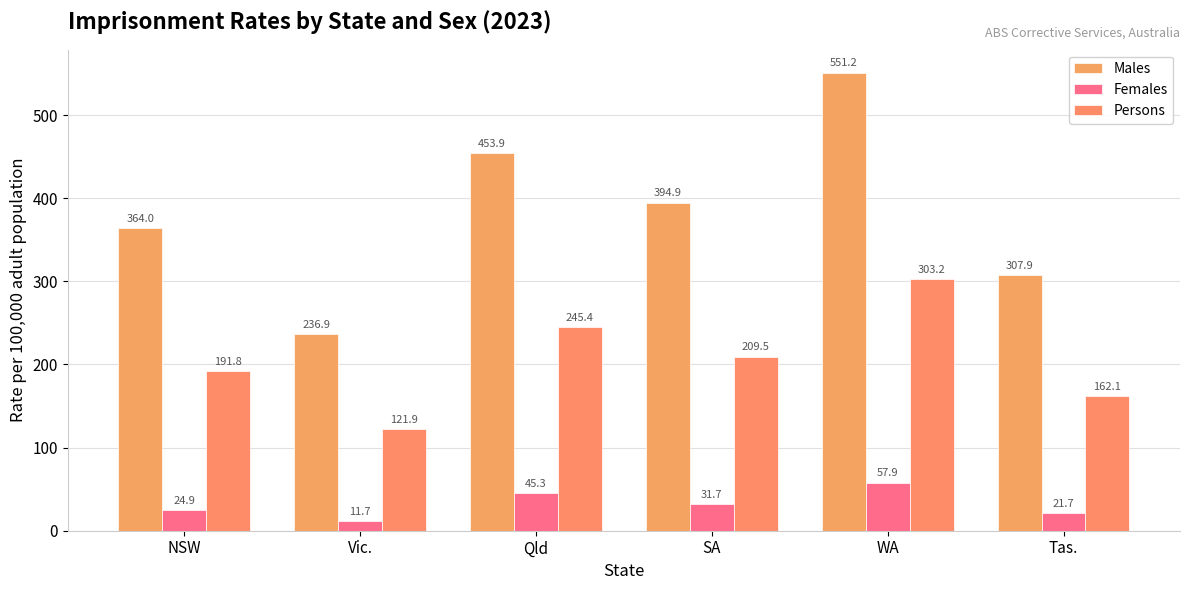

What is the total value across all series at Tas.?

491.7